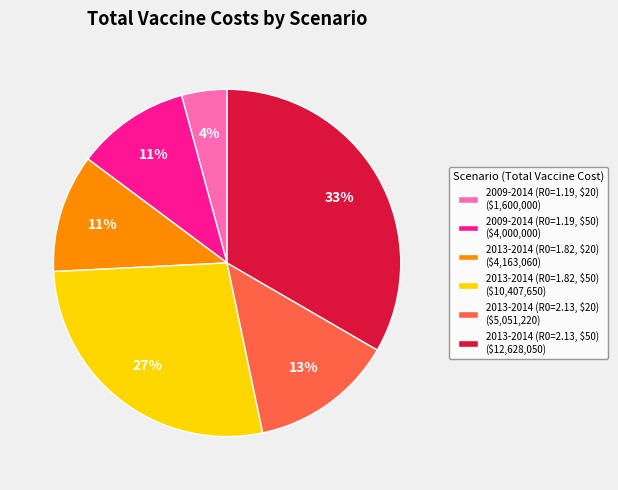

How many slices are in this pie chart?

6